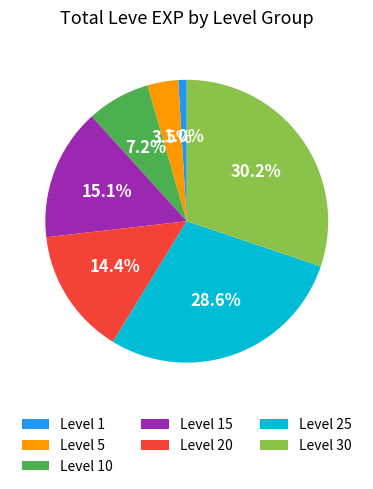

Rank the categories by value from lowest to highest.

Level 1, Level 5, Level 10, Level 20, Level 15, Level 25, Level 30